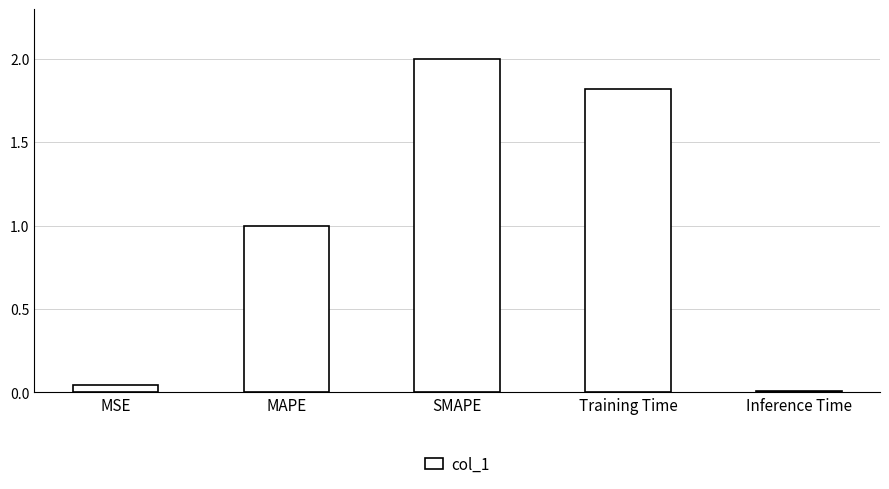

Rank the categories by value from highest to lowest.

SMAPE, Training Time, MAPE, MSE, Inference Time